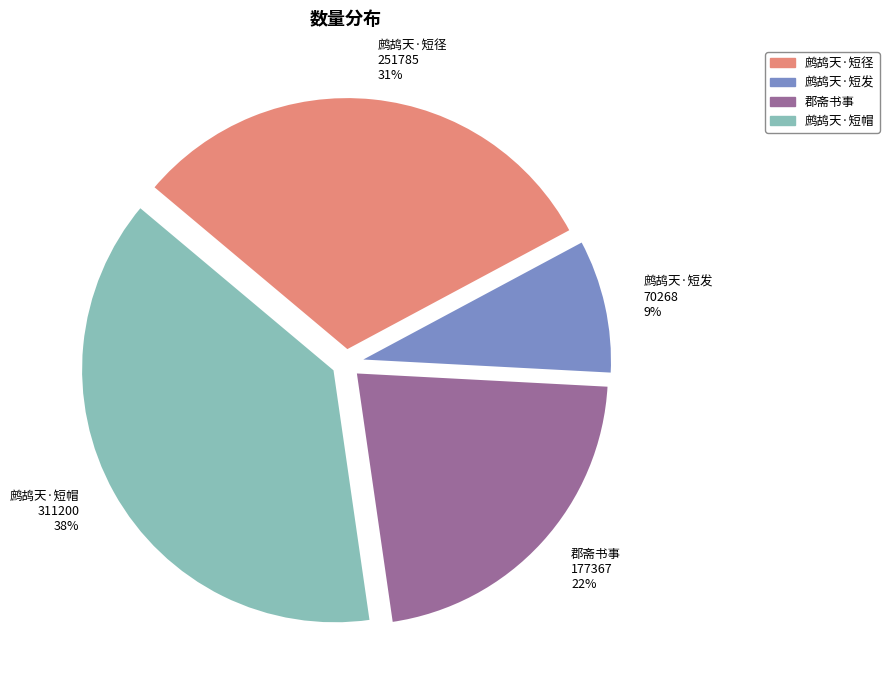

Is there any slice that represents more than half of the pie?

No